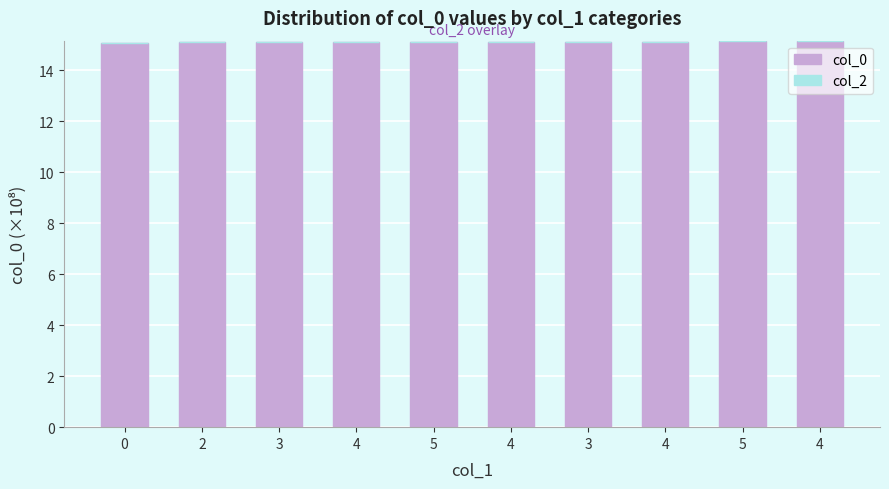

What is the label of the 8th bar from the right?

3